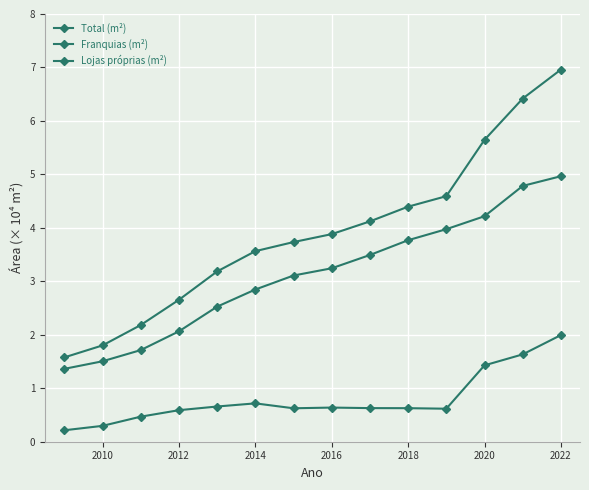

How many values in the Franquias (m²) series are below 3?

6